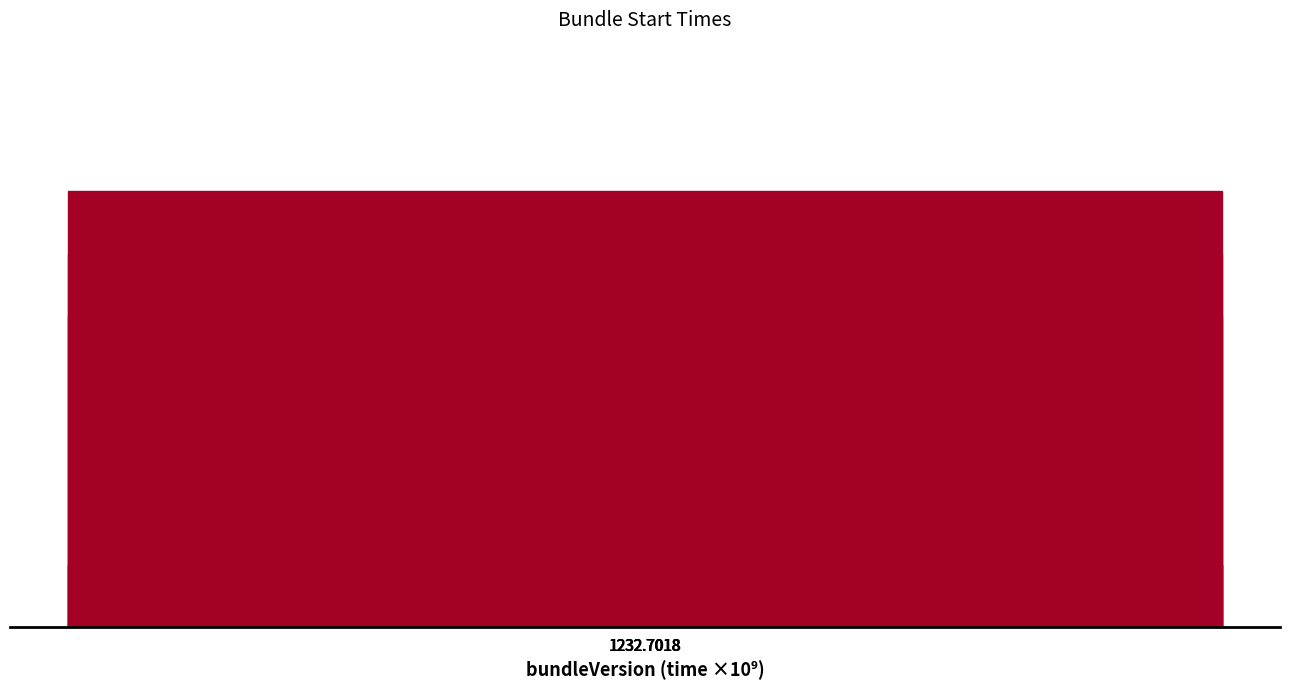

Reading left to right, list all the values displayed in this chart.

1232.7018=7	1232.7018=6	1232.7018=5	1232.7018=1	1232.7018=1